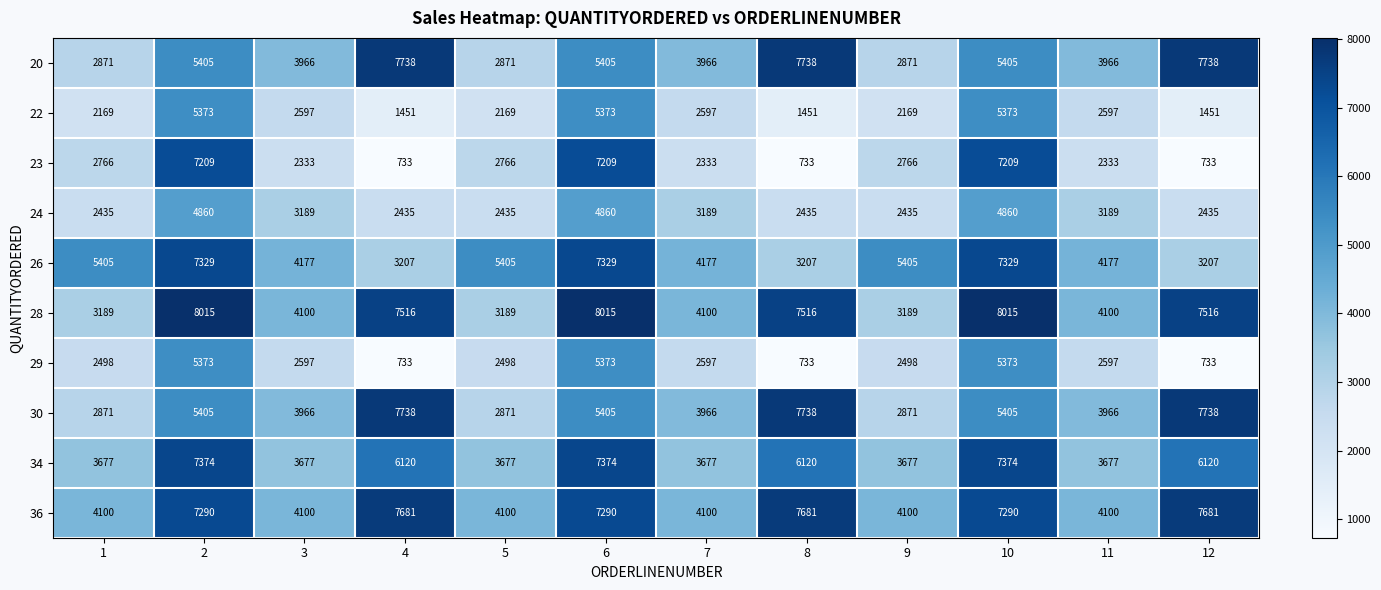

What is the difference between the highest and lowest values at 7?

1844